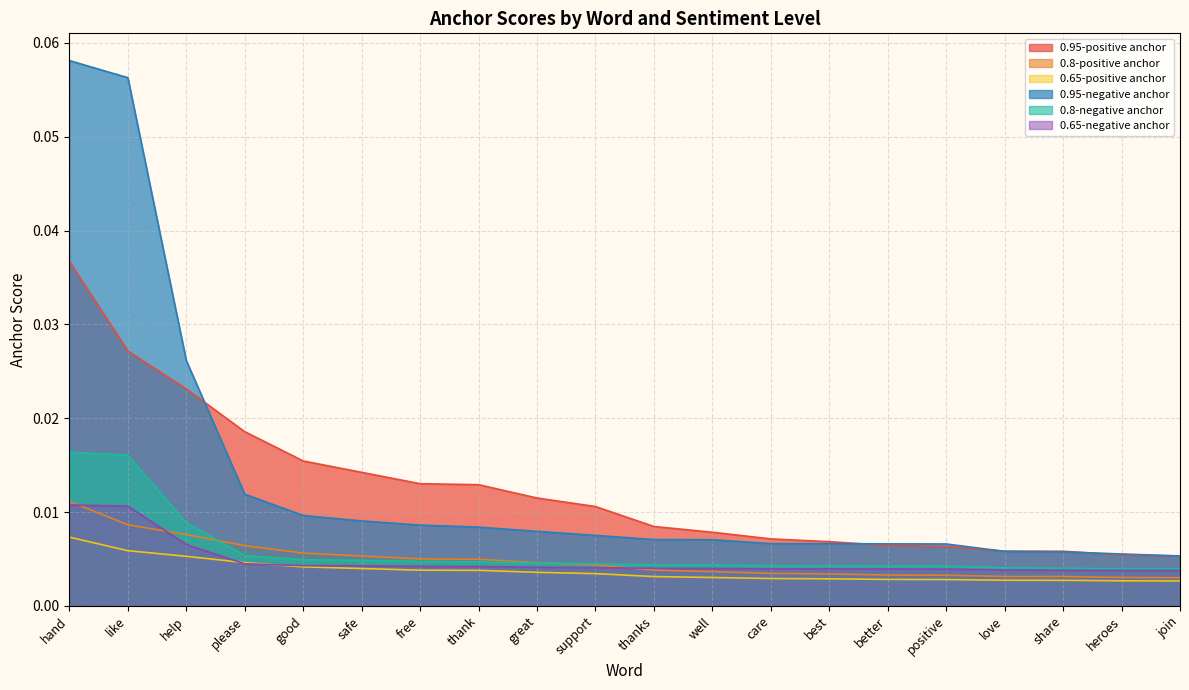

Reading right to left, transcribe all the data shown in this chart.

0.95-positive anchor: join=0.0	heroes=0.0	share=0.0	love=0.0	positive=0.0	better=0.0	best=0.0	care=0.0	well=0.0	thanks=0.0	support=0.0	great=0.0	thank=0.0	free=0.0	safe=0.0	good=0.0	please=0.0	help=0.0	like=0.0	hand=0.0
0.8-positive anchor: join=0.0	heroes=0.0	share=0.0	love=0.0	positive=0.0	better=0.0	best=0.0	care=0.0	well=0.0	thanks=0.0	support=0.0	great=0.0	thank=0.0	free=0.0	safe=0.0	good=0.0	please=0.0	help=0.0	like=0.0	hand=0.0
0.65-positive anchor: join=0.0	heroes=0.0	share=0.0	love=0.0	positive=0.0	better=0.0	best=0.0	care=0.0	well=0.0	thanks=0.0	support=0.0	great=0.0	thank=0.0	free=0.0	safe=0.0	good=0.0	please=0.0	help=0.0	like=0.0	hand=0.0
0.95-negative anchor: join=0.0	heroes=0.0	share=0.0	love=0.0	positive=0.0	better=0.0	best=0.0	care=0.0	well=0.0	thanks=0.0	support=0.0	great=0.0	thank=0.0	free=0.0	safe=0.0	good=0.0	please=0.0	help=0.0	like=0.1	hand=0.1
0.8-negative anchor: join=0.0	heroes=0.0	share=0.0	love=0.0	positive=0.0	better=0.0	best=0.0	care=0.0	well=0.0	thanks=0.0	support=0.0	great=0.0	thank=0.0	free=0.0	safe=0.0	good=0.0	please=0.0	help=0.0	like=0.0	hand=0.0
0.65-negative anchor: join=0.0	heroes=0.0	share=0.0	love=0.0	positive=0.0	better=0.0	best=0.0	care=0.0	well=0.0	thanks=0.0	support=0.0	great=0.0	thank=0.0	free=0.0	safe=0.0	good=0.0	please=0.0	help=0.0	like=0.0	hand=0.0